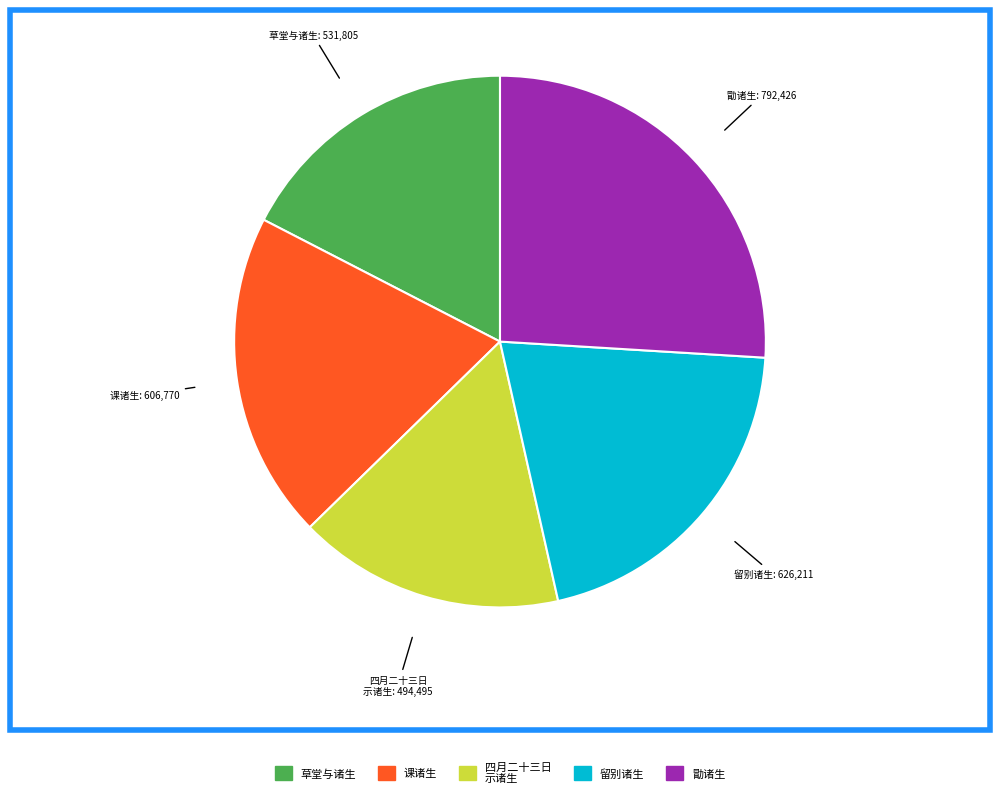

Is there any slice that represents more than half of the pie?

No